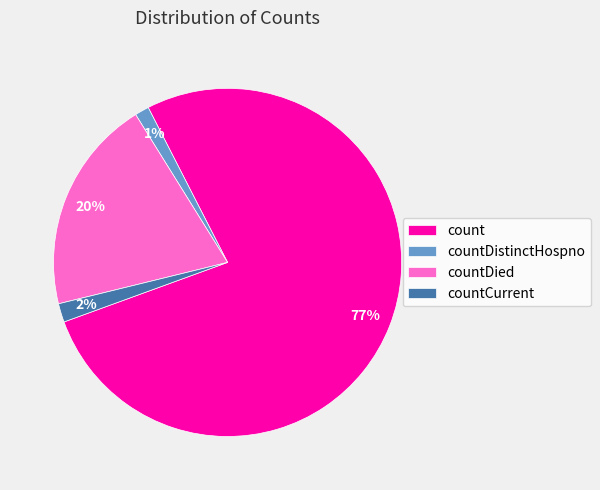

Is the sum of count and countDied greater than half?

Yes